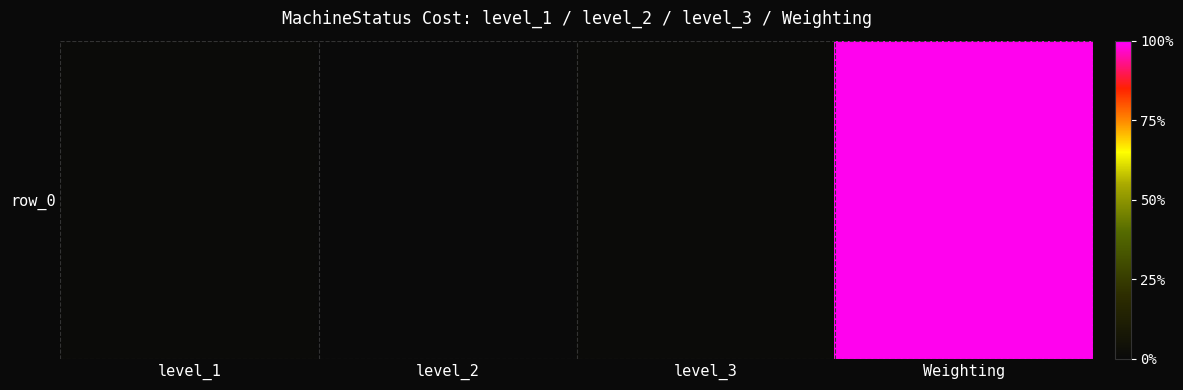

List the labels in order of value, smallest first.

level_2, level_1, level_3, Weighting